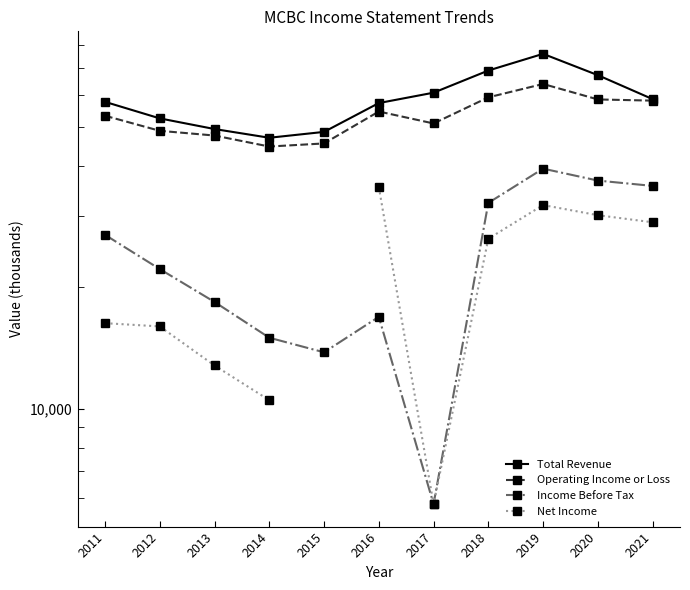

How many distinct data groups are displayed?

4